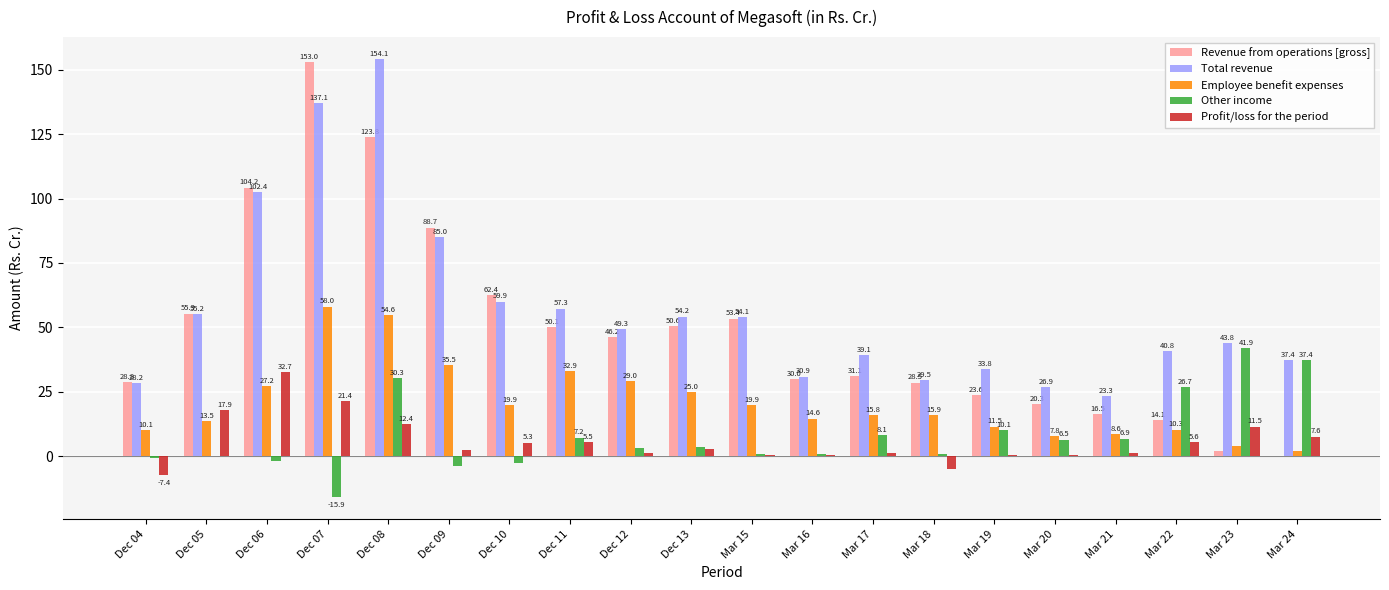

Which series has the largest total across all categories?

Total revenue